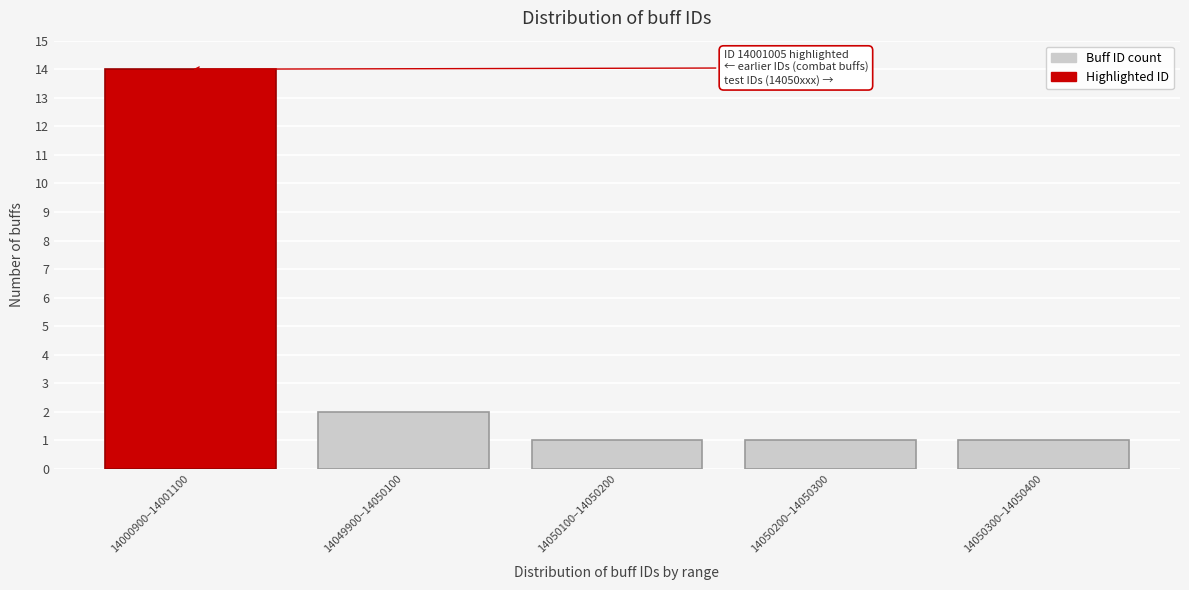

Reading left to right, extract all data points from this chart.

14000900–14001100=14	14049900–14050100=2	14050100–14050200=1	14050200–14050300=1	14050300–14050400=1